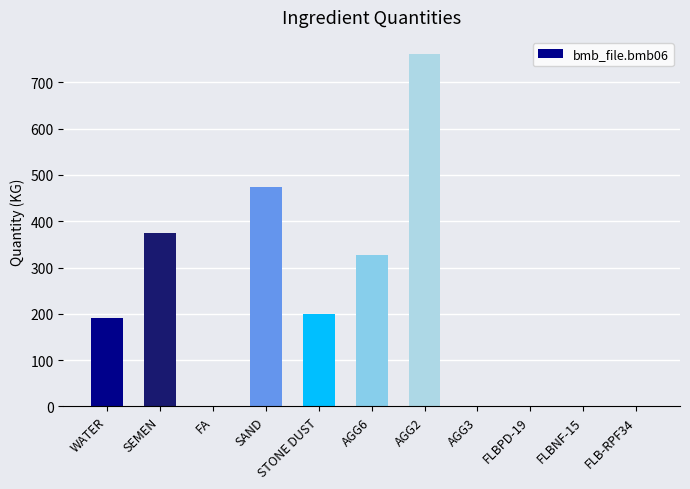

What is the ratio of the value at AGG6 to the value at SEMEN?

0.9